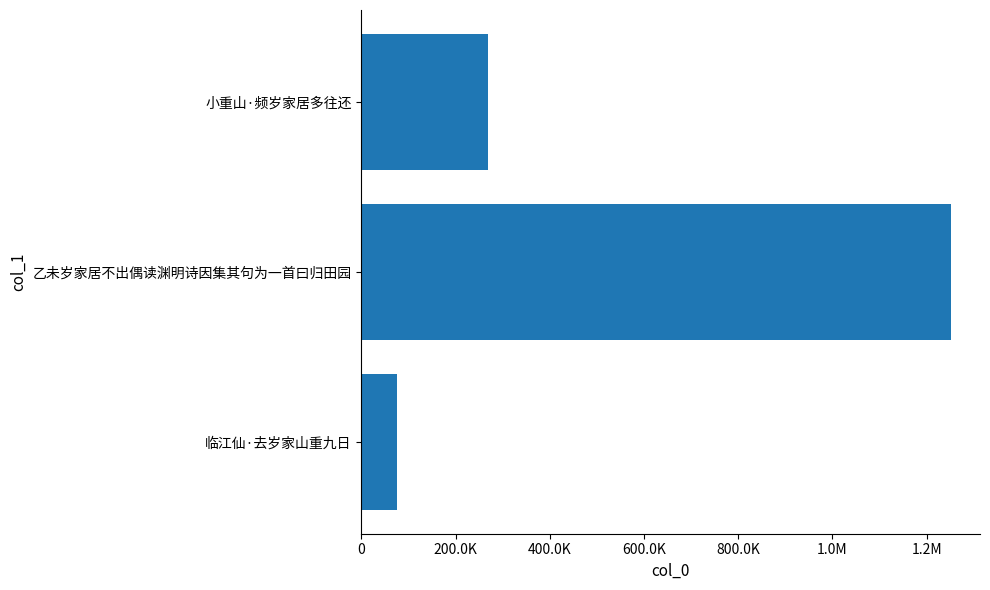

Does the chart contain any negative values?

No